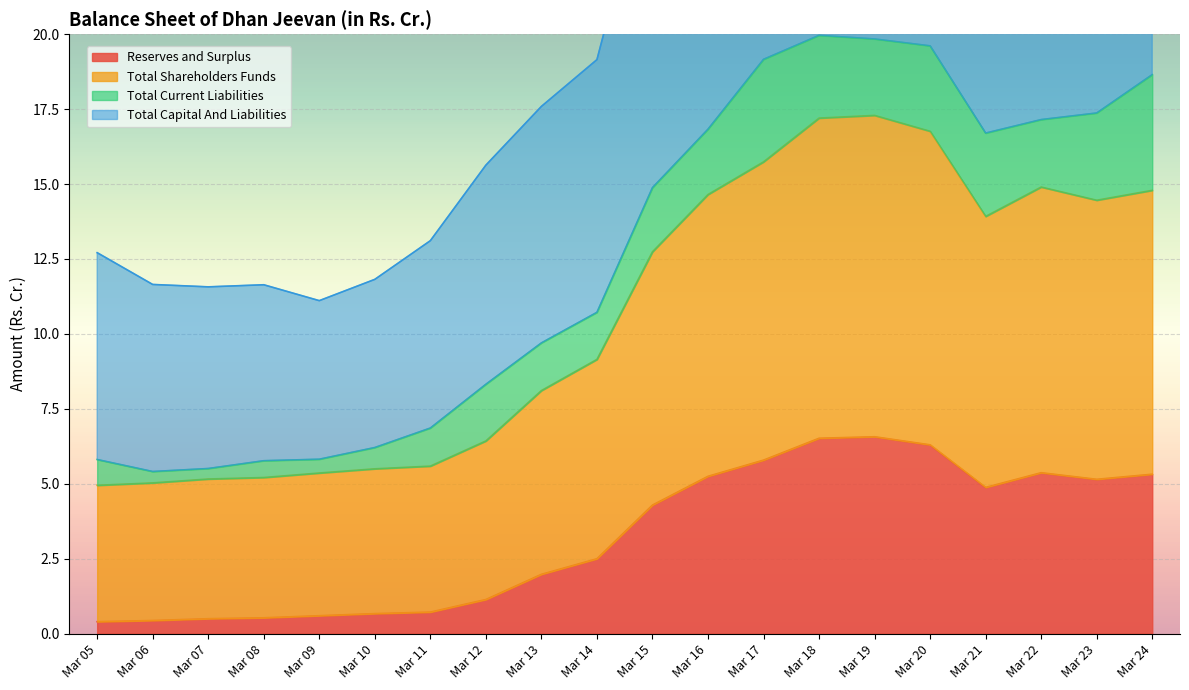

What is the average value of the Total Capital And Liabilities series?

22.9